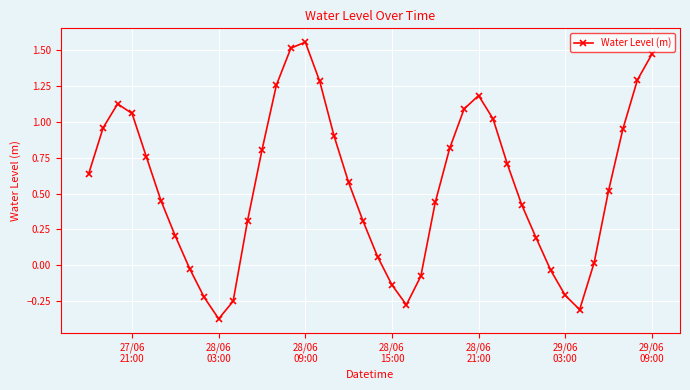

How many points are higher than both their immediate neighbors (excluding endpoints)?

3